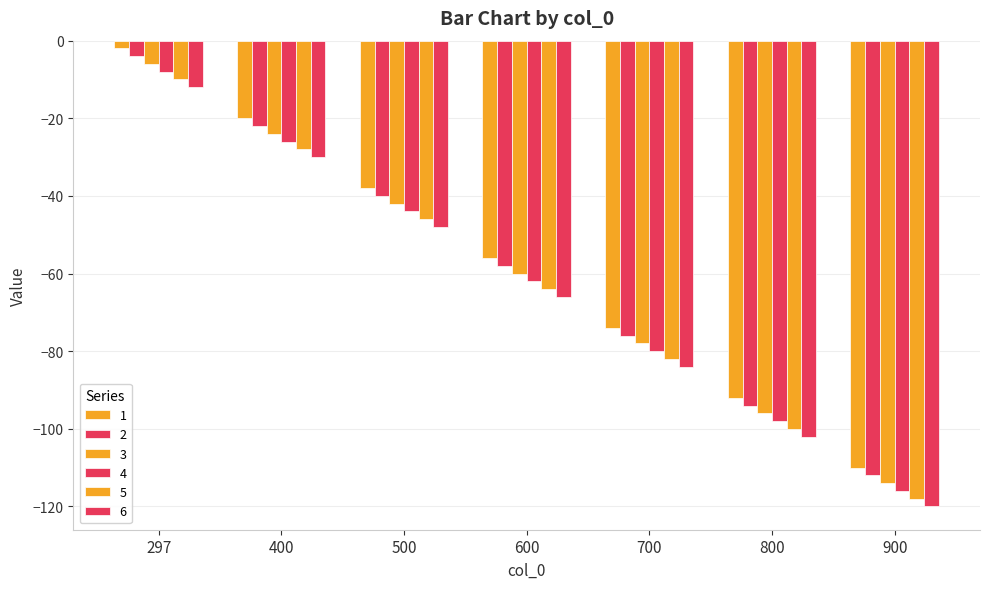

What is the sum of all 2 values?

-406